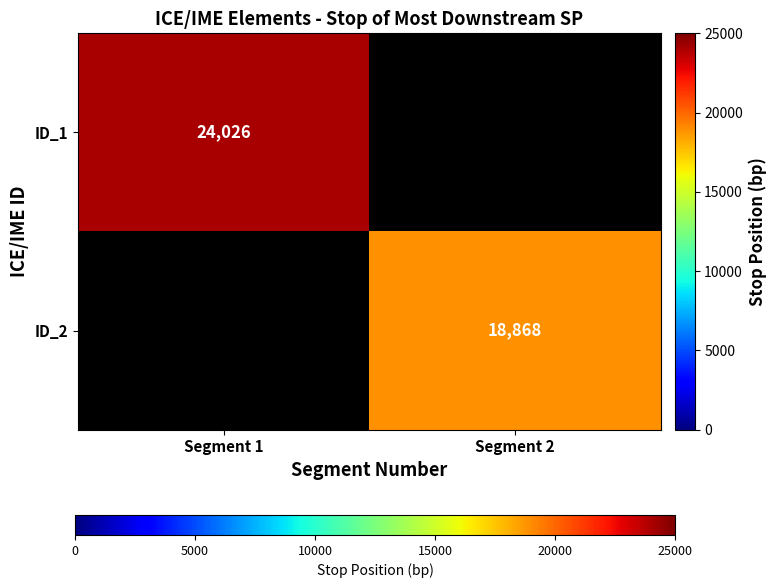

True or false: ID_2 has a value of 6167 at Segment 2.

False